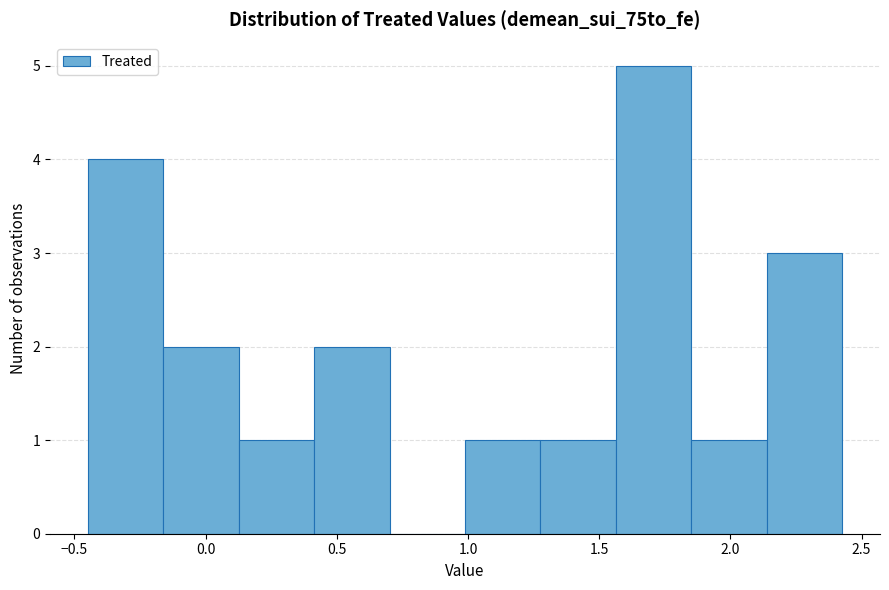

Reading left to right, list every bar in this chart as the range it spans on the x-axis followed by its height. Neither the bar edges nor the heights are printed on the chart, so give them approximately, as read against the axes.

-0.45 to -0.15: 4
-0.15 to 0.15: 2
0.15 to 0.40: 1
0.40 to 0.70: 2
0.70 to 1.00: 0
1.00 to 1.30: 1
1.30 to 1.55: 1
1.55 to 1.85: 5
1.85 to 2.15: 1
2.15 to 2.45: 3